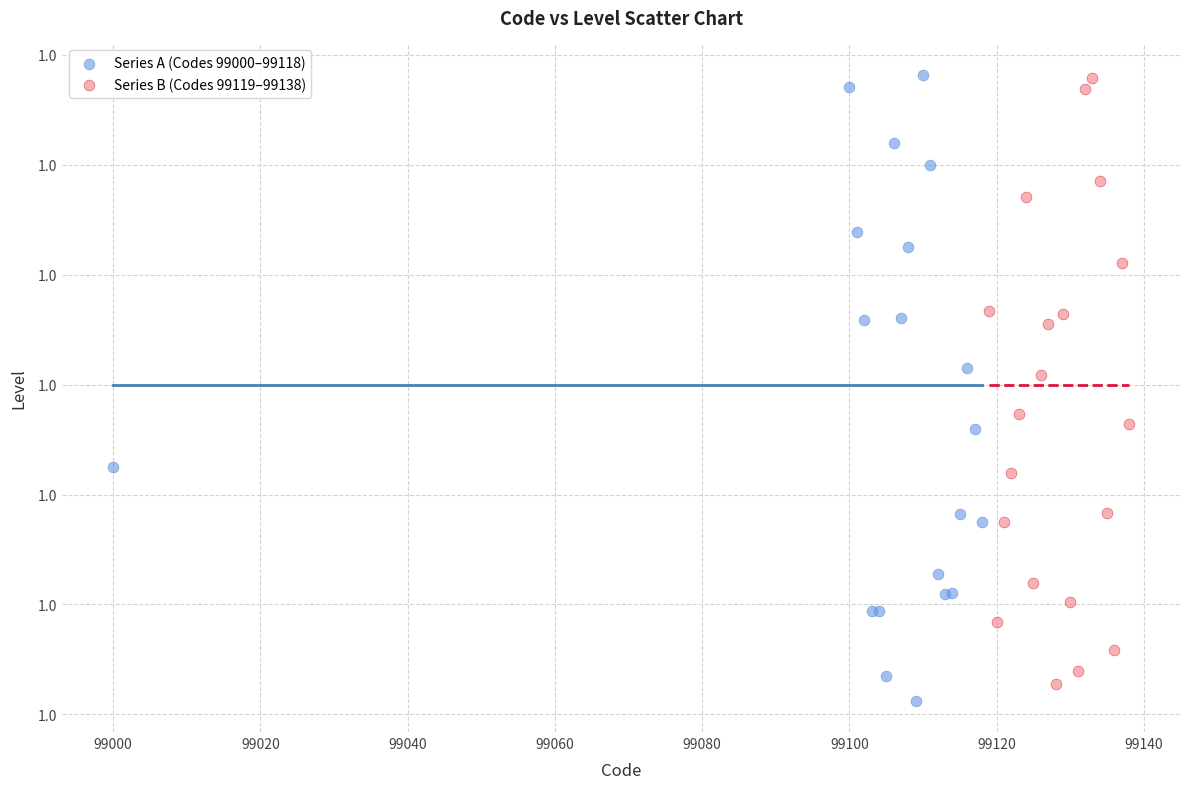

What are all the series names shown in the legend?

Series A (Codes 99000–99118), Series B (Codes 99119–99138)